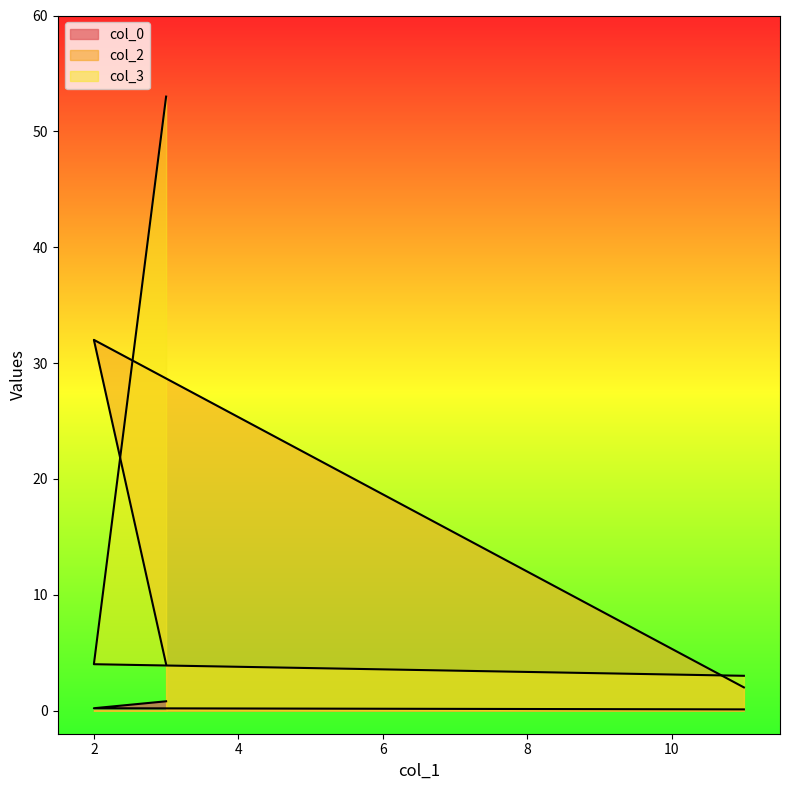

How many categories are shown in the chart?

3